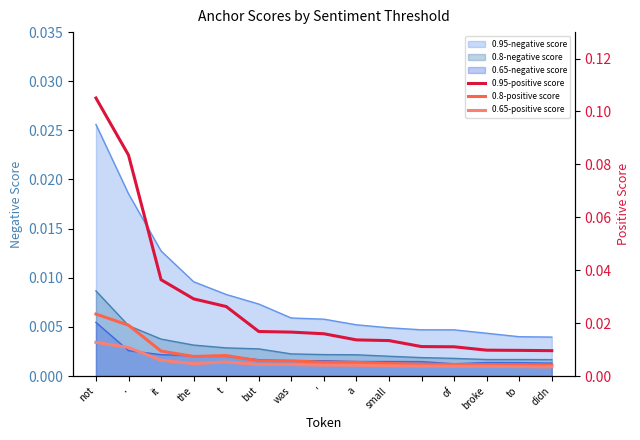

The value of 0.95-positive score at but is 0.0. True or false?

True